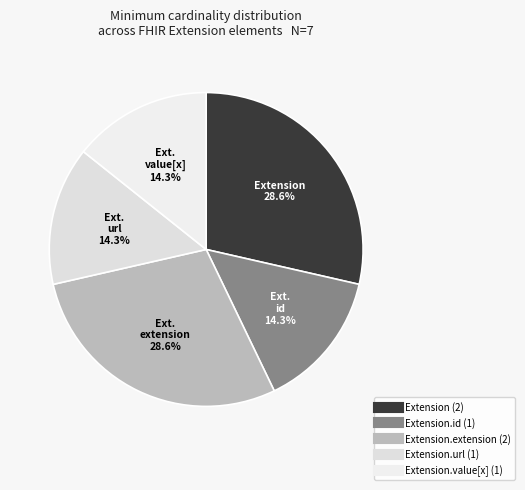

Count the number of slices in the pie.

5